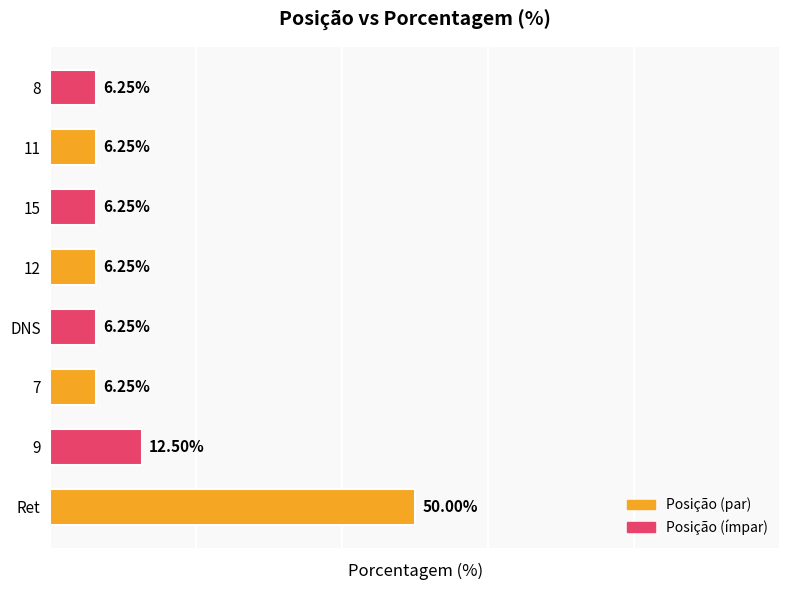

At which category does the chart reach its peak across all series?

Ret